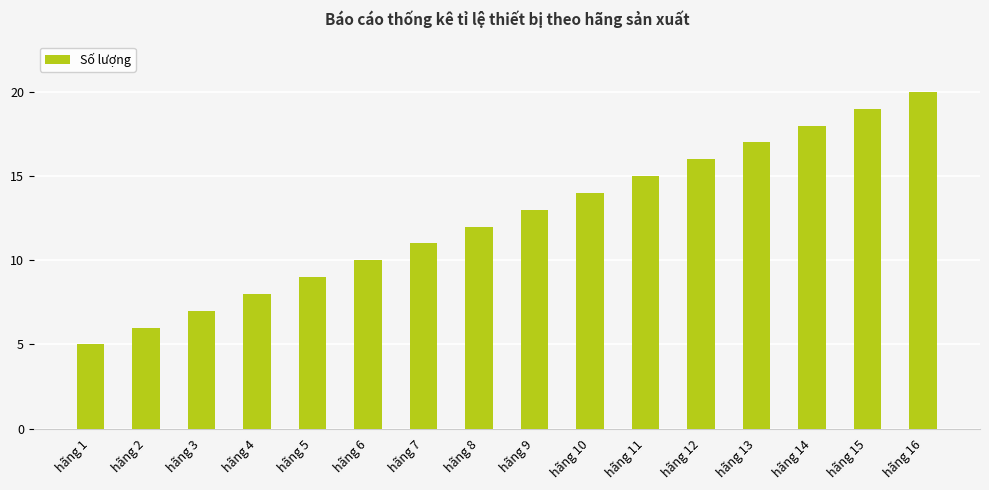

Between hãng 4 and hãng 16, which is larger?

hãng 16